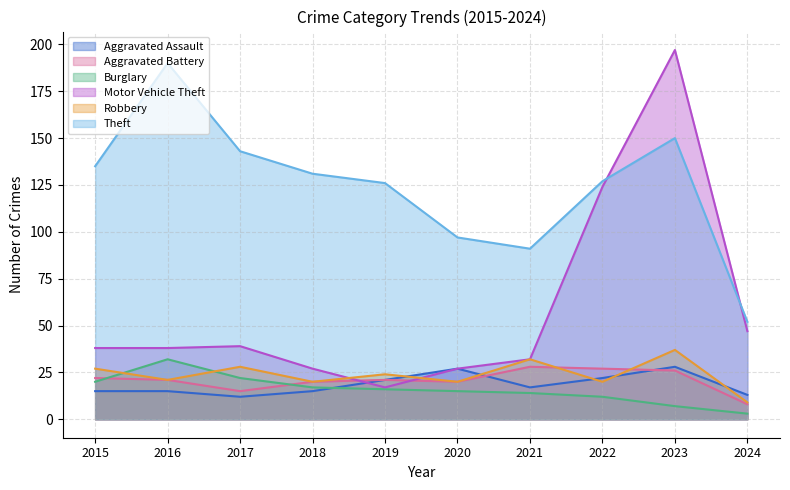

Where is the first local minimum for Robbery?

2016